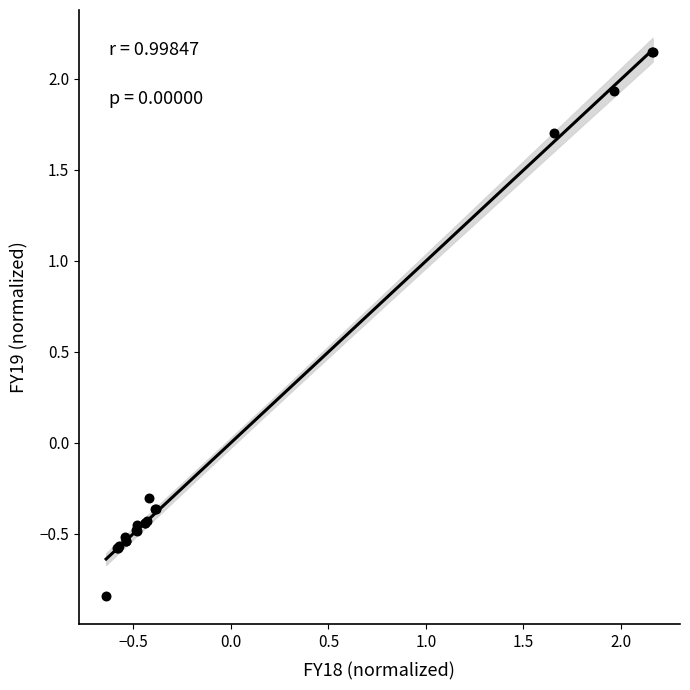

What Y value in the scatter plot is closest to 0?

-0.3